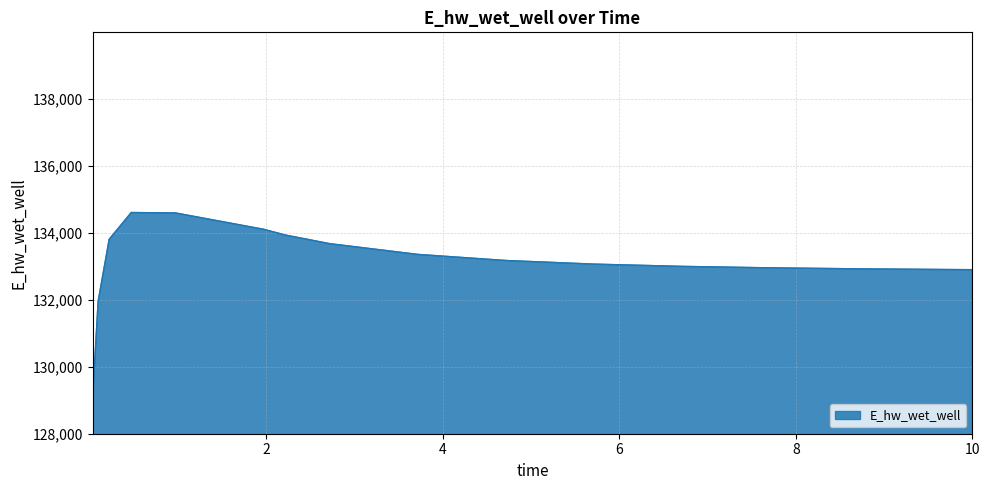

What is the difference between the maximum and minimum values?

5545.7